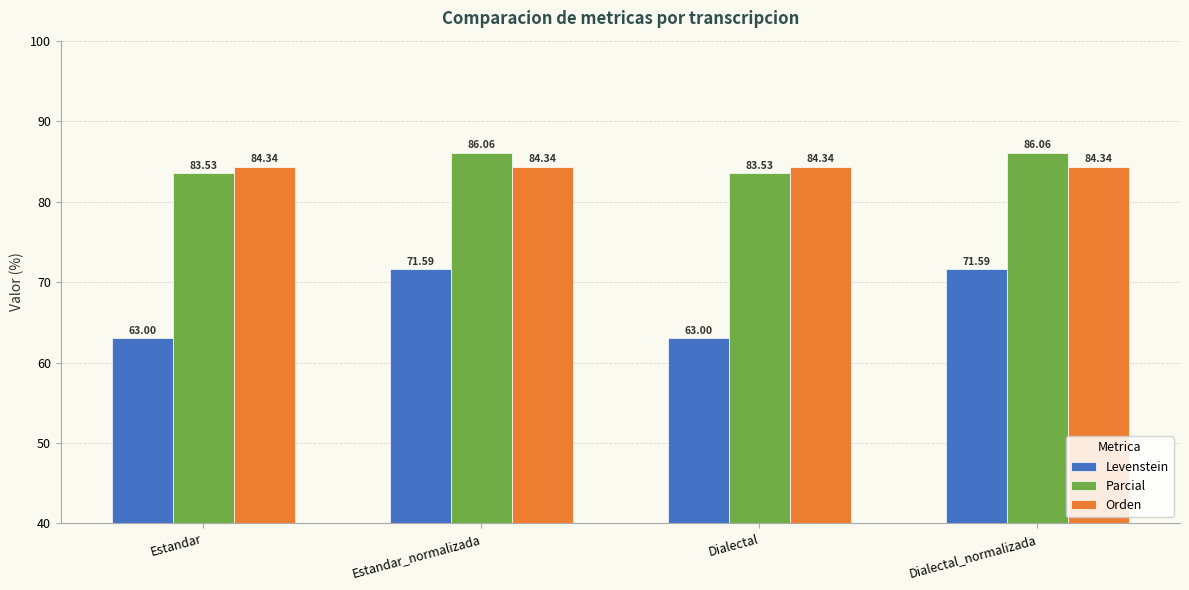

True or false: Parcial has a value of 86.1 at Dialectal_normalizada.

True